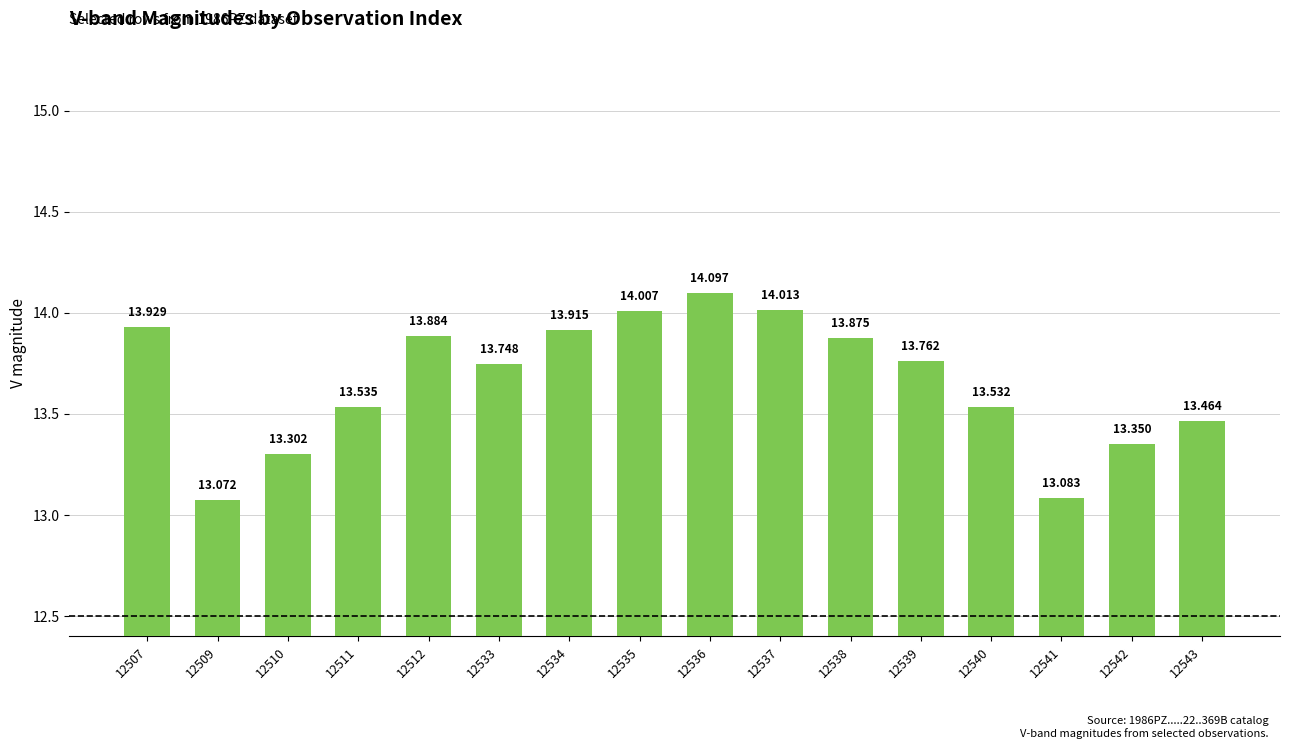

How many bars are there in total?

16